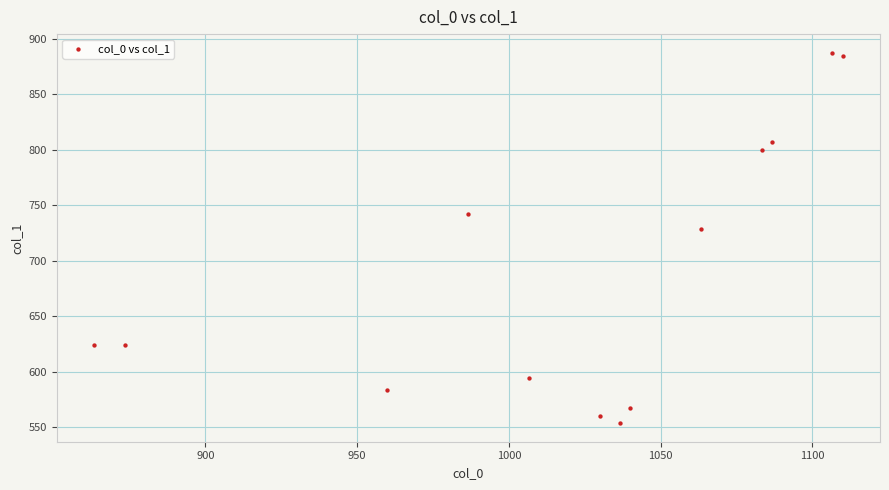

What is the range of X values (max minus min)?

246.7